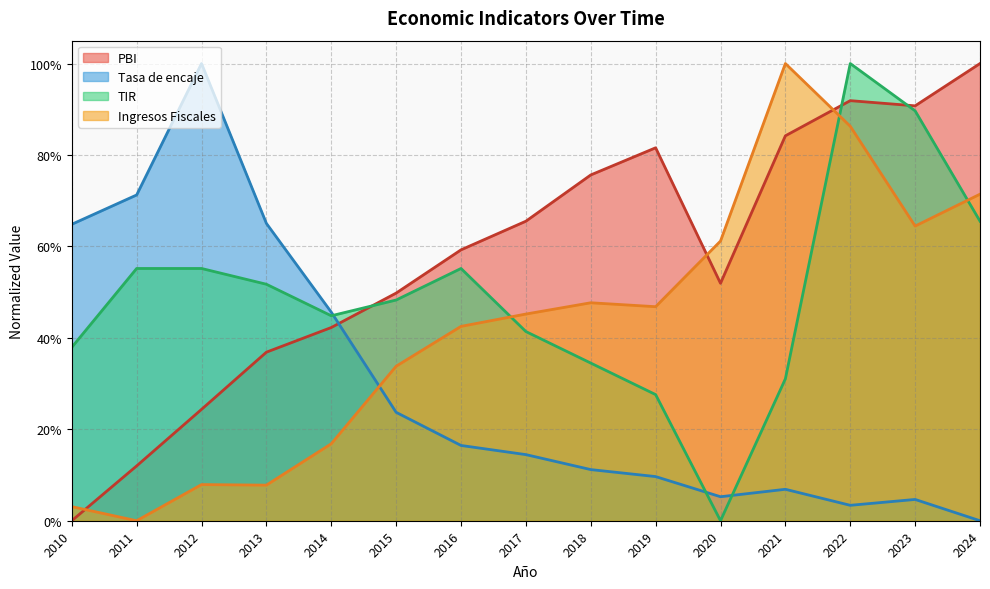

What value does the Ingresos Fiscales series have at 2019?

0.5